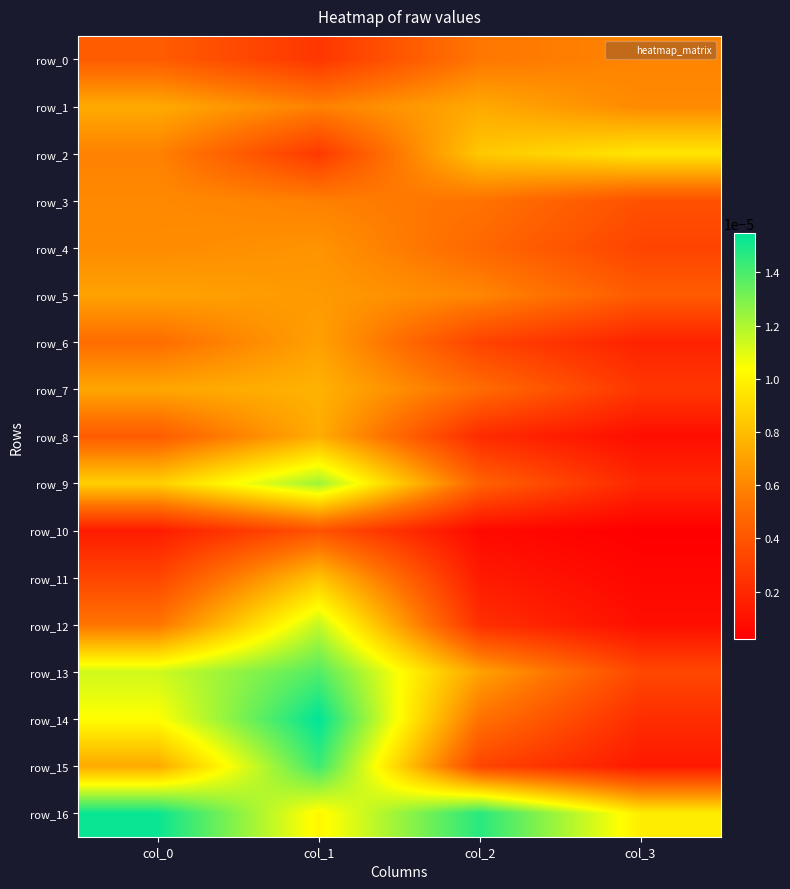

Between col_1 and col_3, which is larger?

col_3